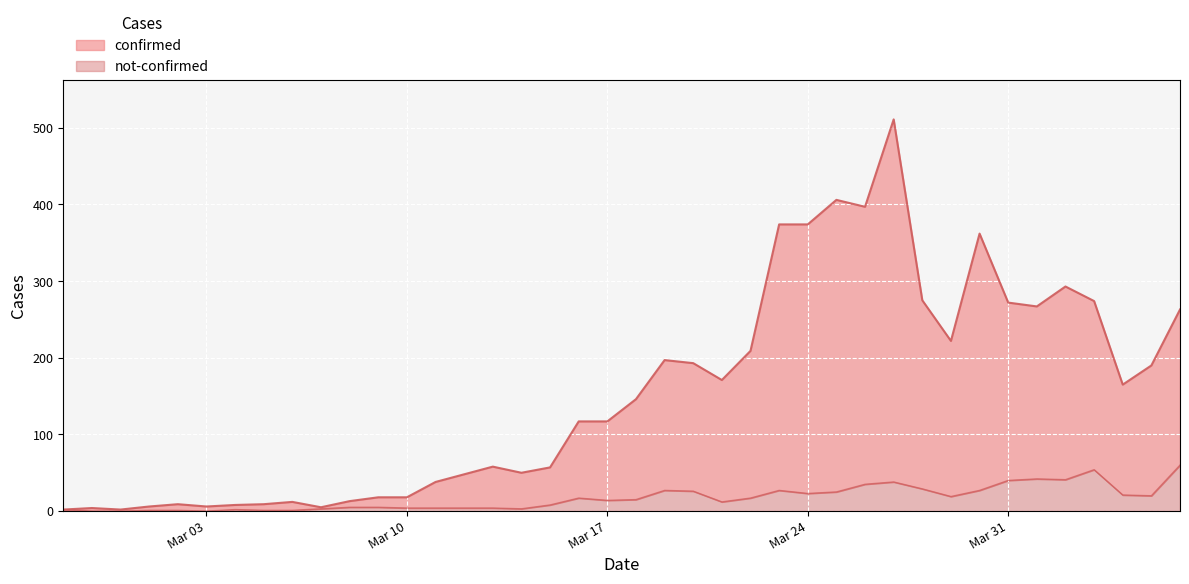

How many distinct data groups are displayed?

2